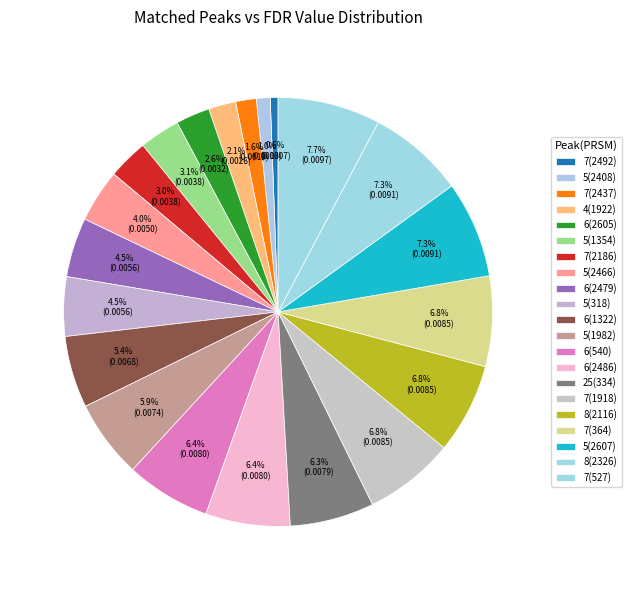

How many segments does this pie chart have?

21